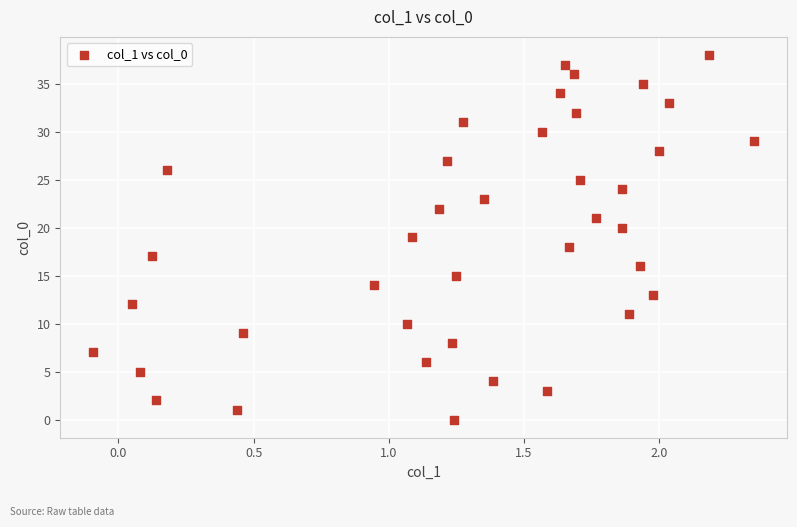

What is the range of Y values (max minus min)?

38